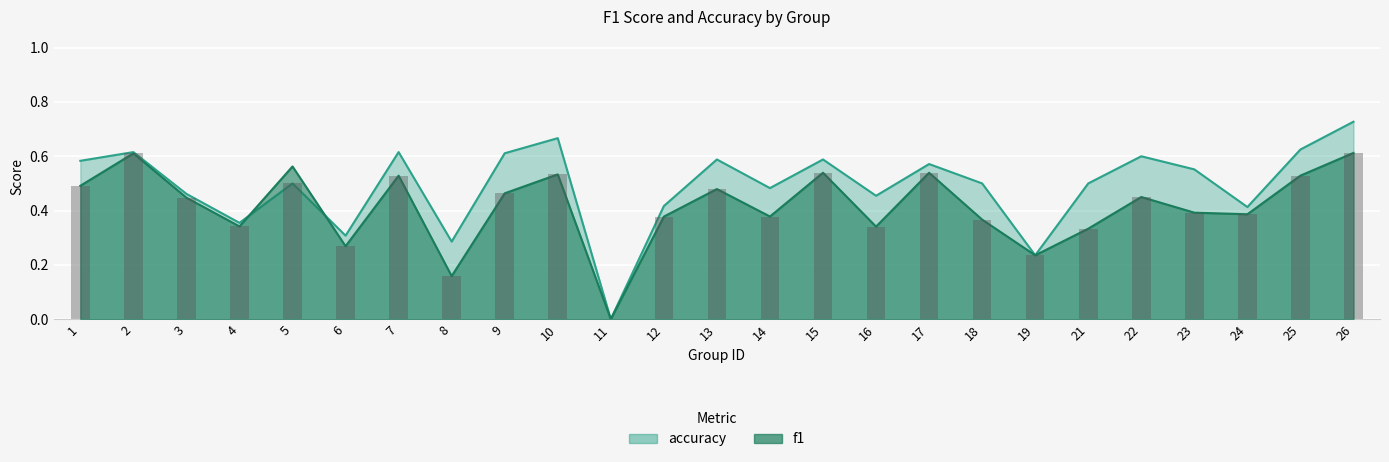

Rank the series by their average value, from lowest to highest.

f1, accuracy